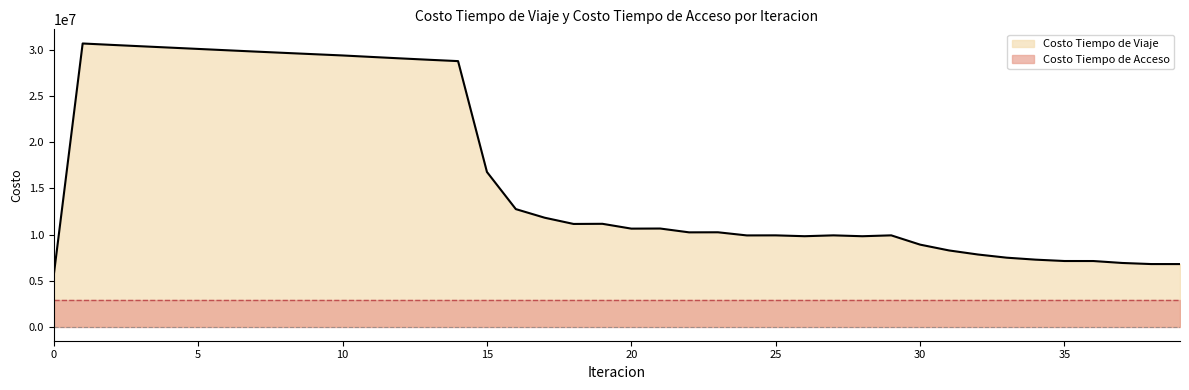

The chart shows a value of 29289303.9 at 11. True or false?

True